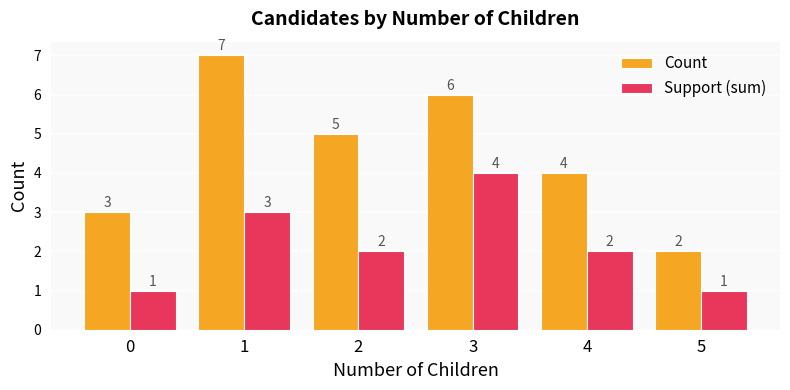

List the series in order of their overall mean, highest first.

Count, Support (sum)